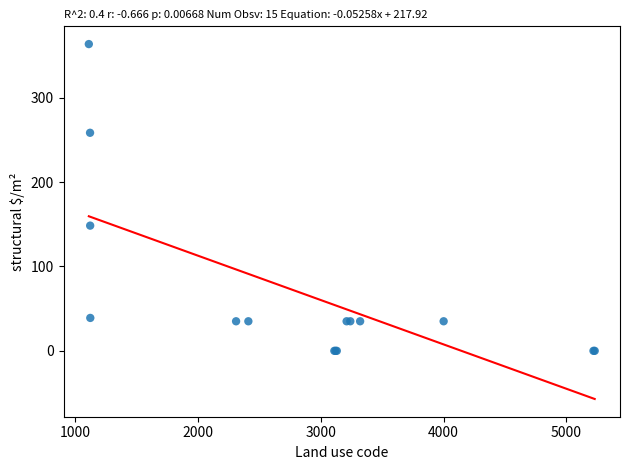

What Y value in the scatter plot is closest to 181?

148.4